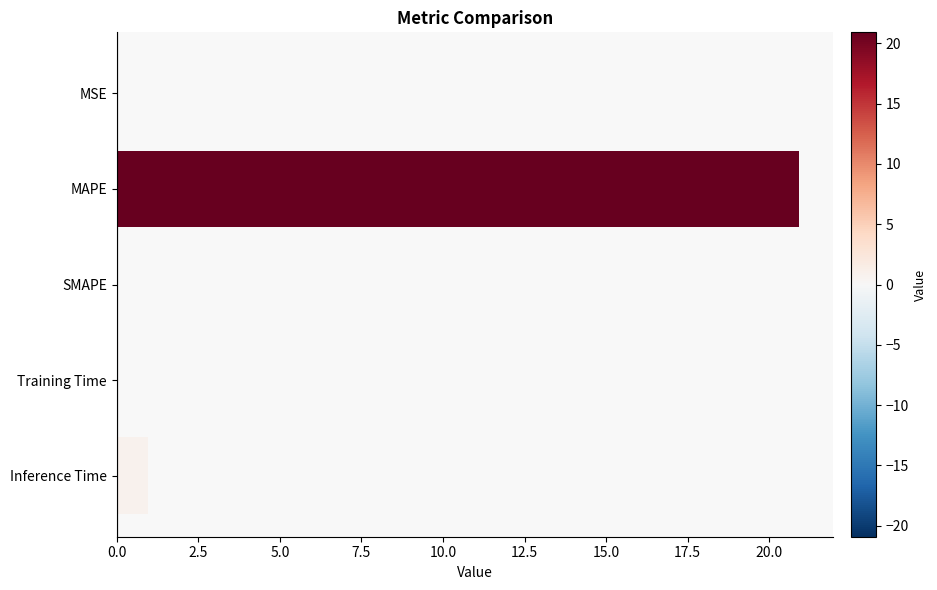

Which label corresponds to the largest value in the chart?

MAPE